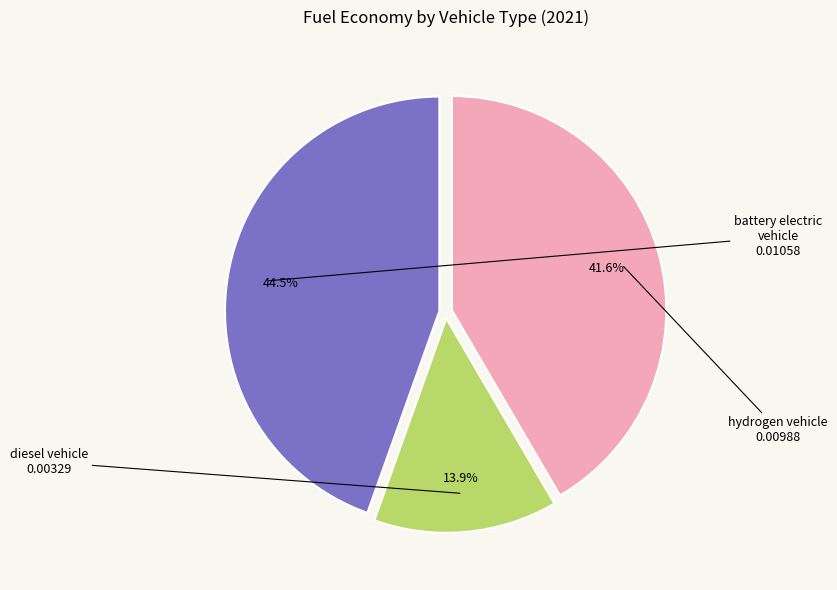

How many slices are in this pie chart?

3